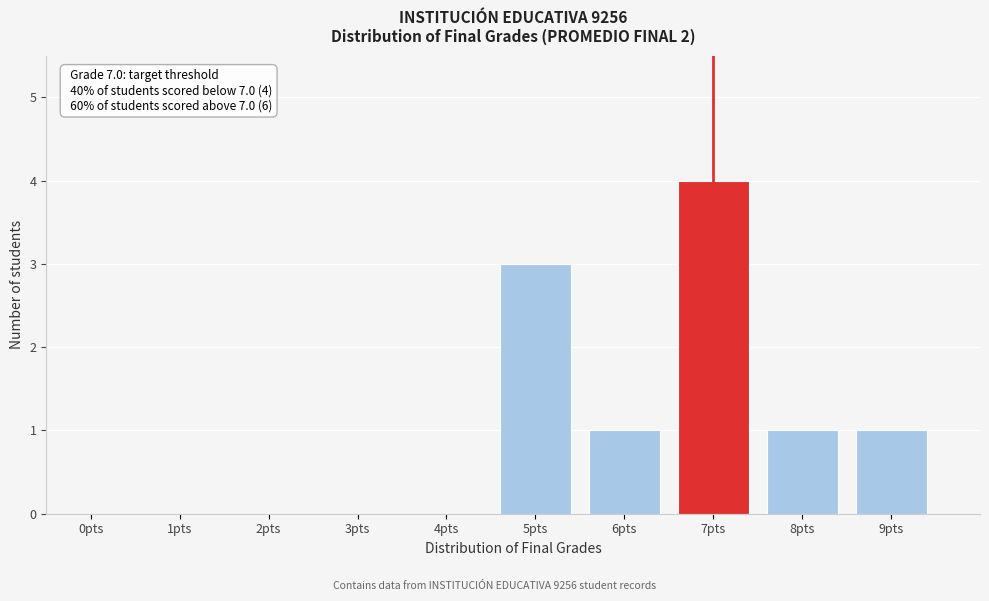

Reading right to left, transcribe all the data shown in this chart.

9pts=1	8pts=1	7pts=4	6pts=1	5pts=3	4pts=0	3pts=0	2pts=0	1pts=0	0pts=0